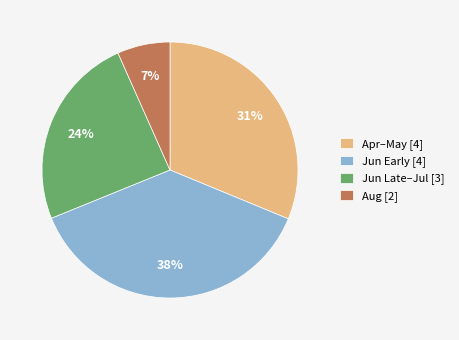

Do Jun Late–Jul [3] and Jun Early [4] together represent more than half of the pie?

Yes